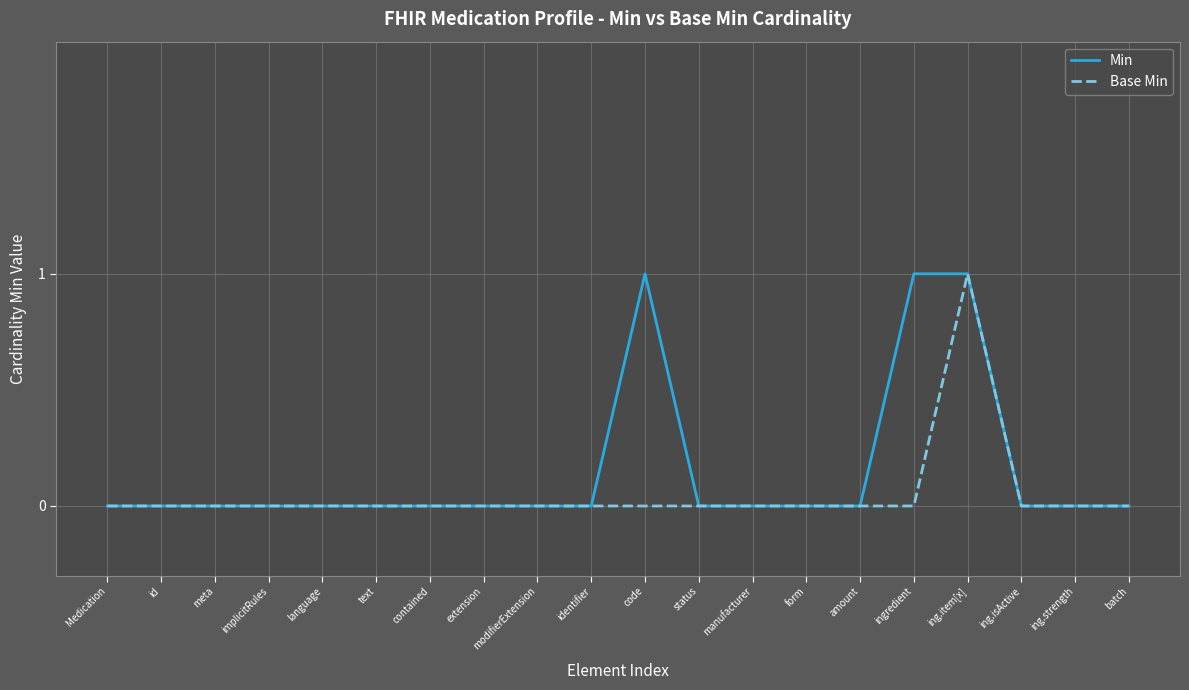

Rank the series by their average value, from highest to lowest.

Min, Base Min